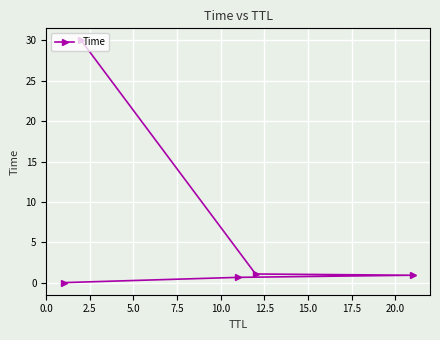

What is the difference between the second highest and minimum values?

1.1